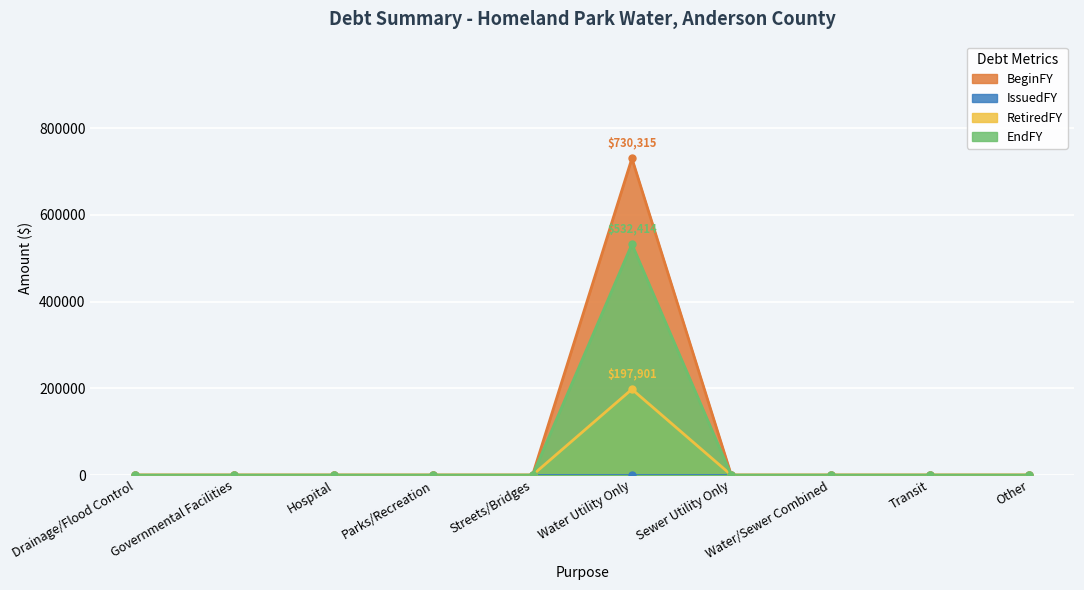

True or false: EndFY and RetiredFY intersect in this chart.

False